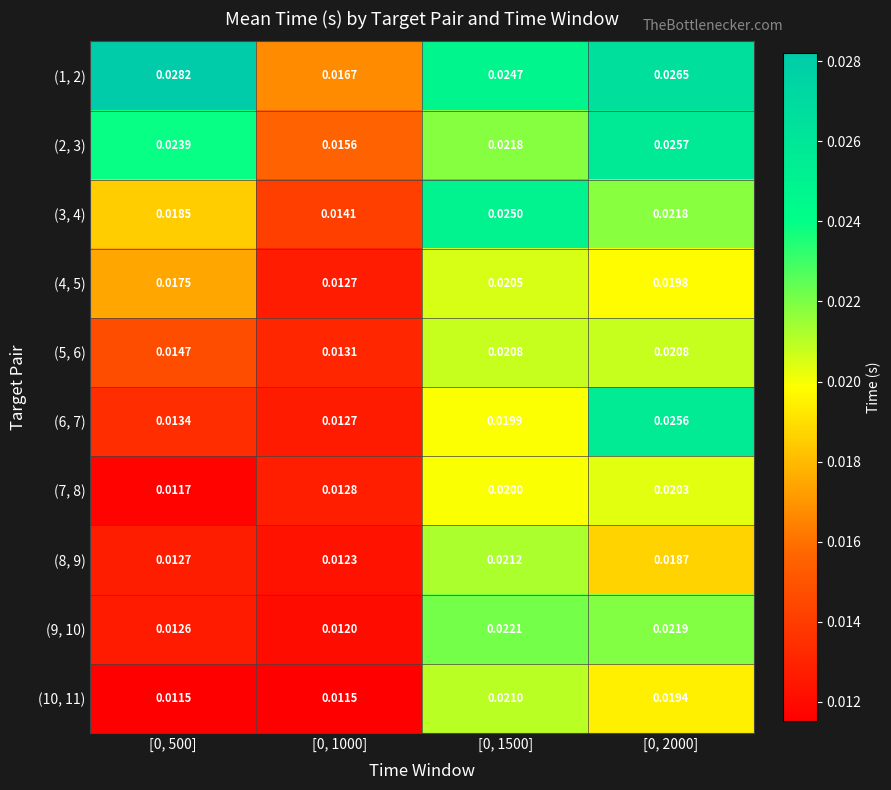

Rank the series by their maximum value, from highest to lowest.

(1, 2), (2, 3), (6, 7), (3, 4), (9, 10), (8, 9), (10, 11), (5, 6), (4, 5), (7, 8)